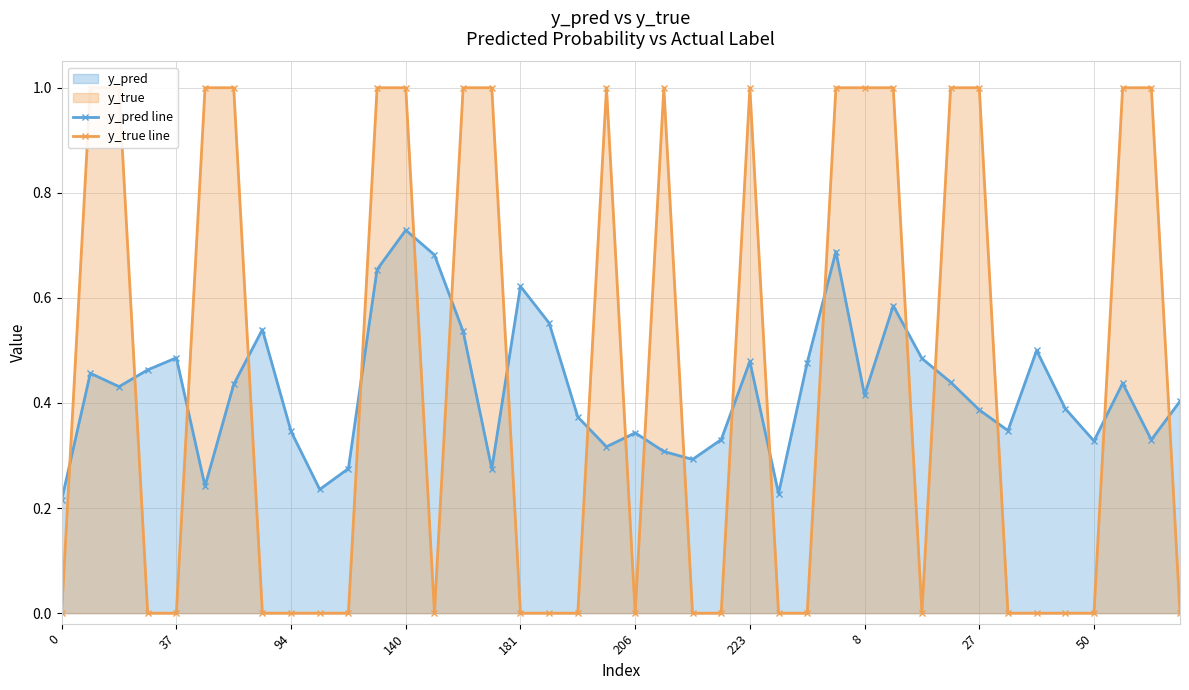

Is the value of y_true line at 38 greater than the value of y_pred line at 22?

Yes